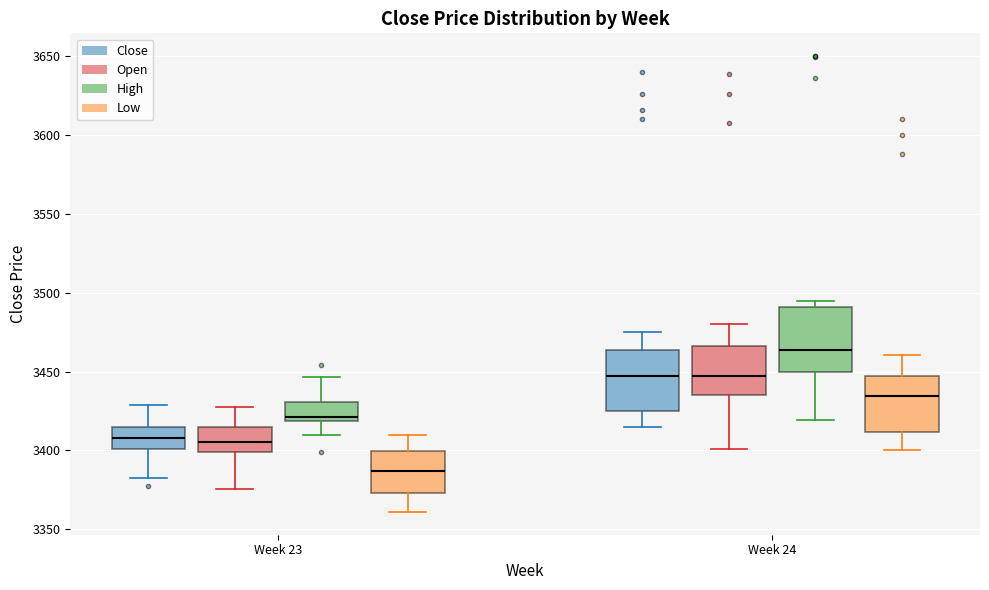

Where does the upper whisker of the box for Week 24 (Open) end on the y-axis? The values are not printed on the chart, so give them approximately, as read against the axis.

3480